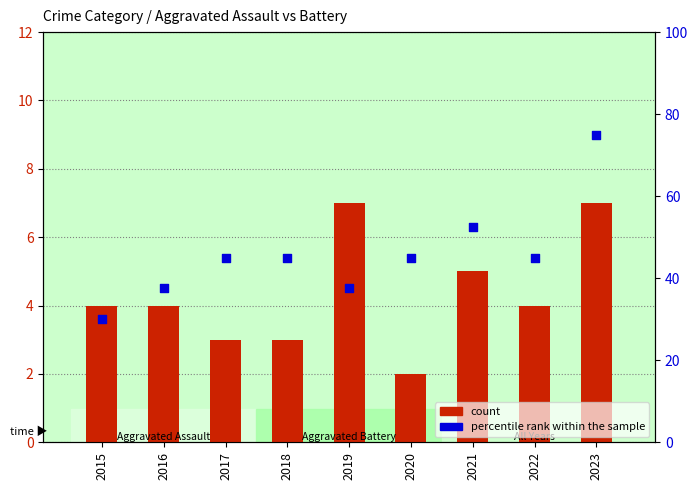

What are all the series names shown in the legend?

count, percentile rank within the sample